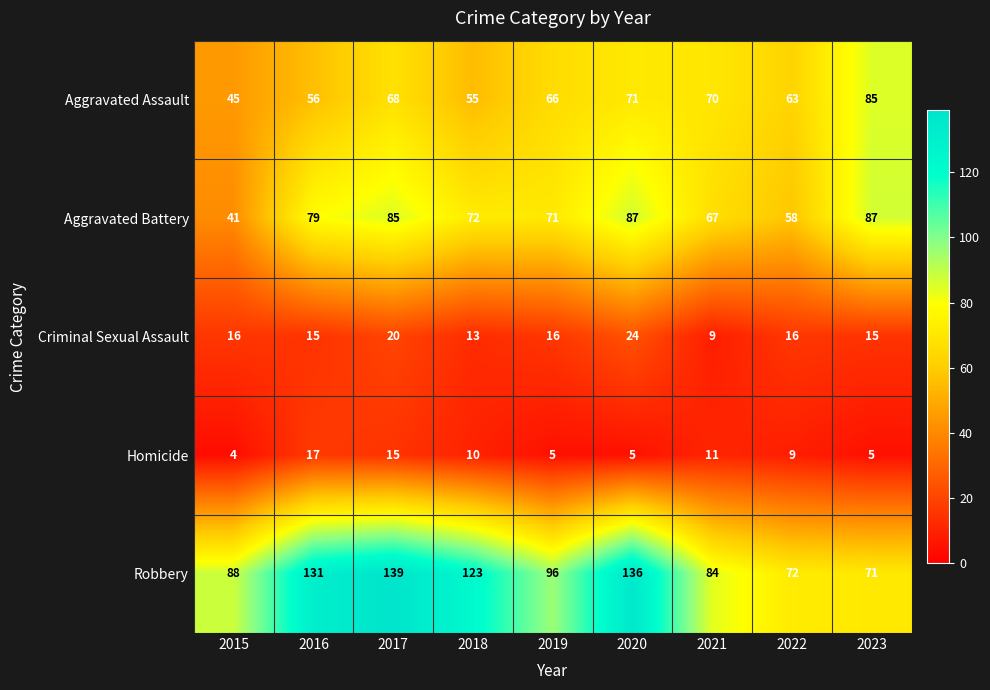

The value of Robbery at 2019 is 96. True or false?

True